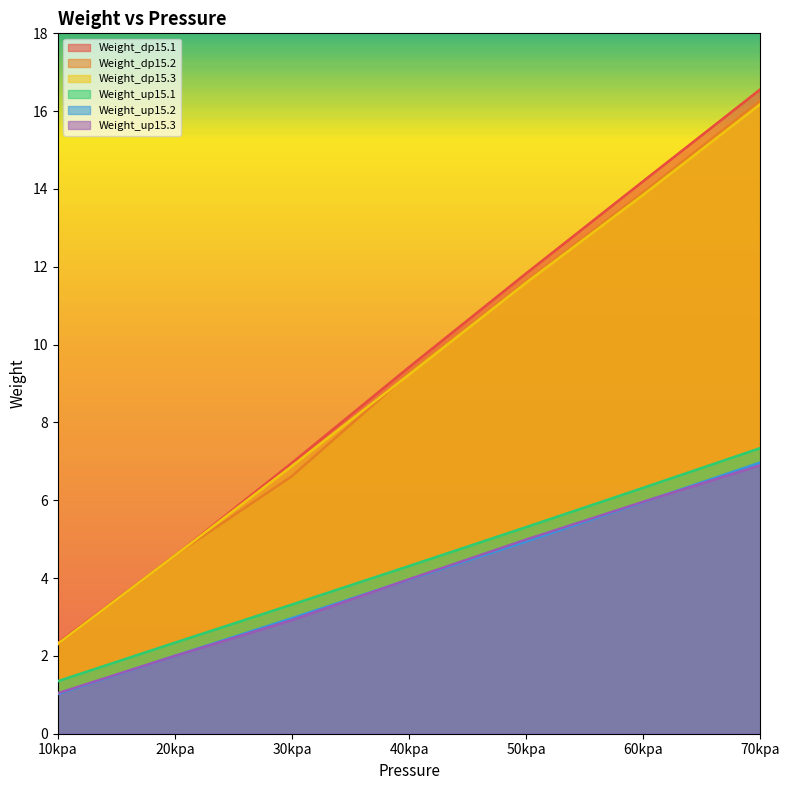

What is the total value across all series at 30kpa?

29.7